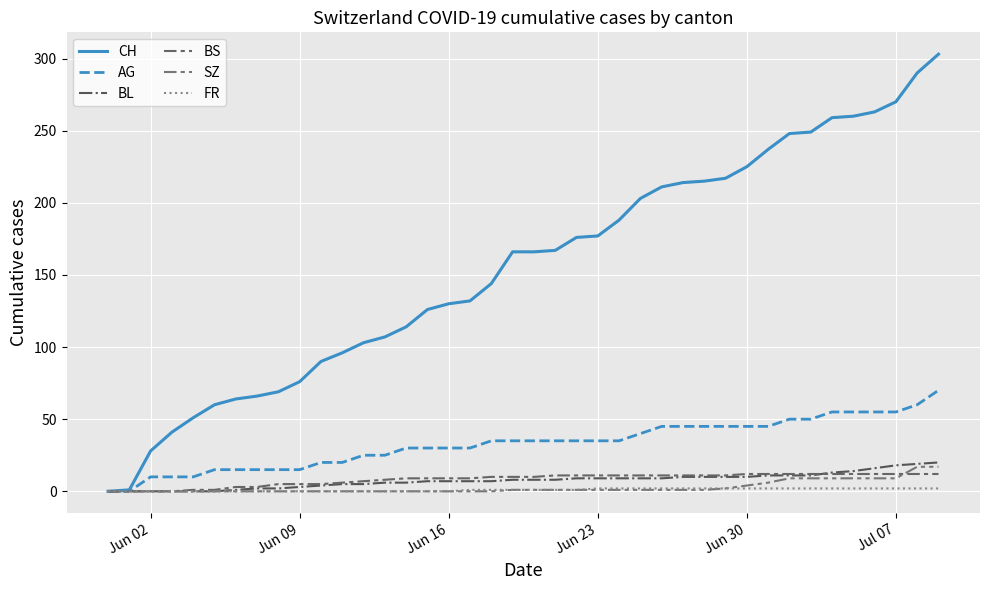

Does the chart display data point markers on the line(s)?

No